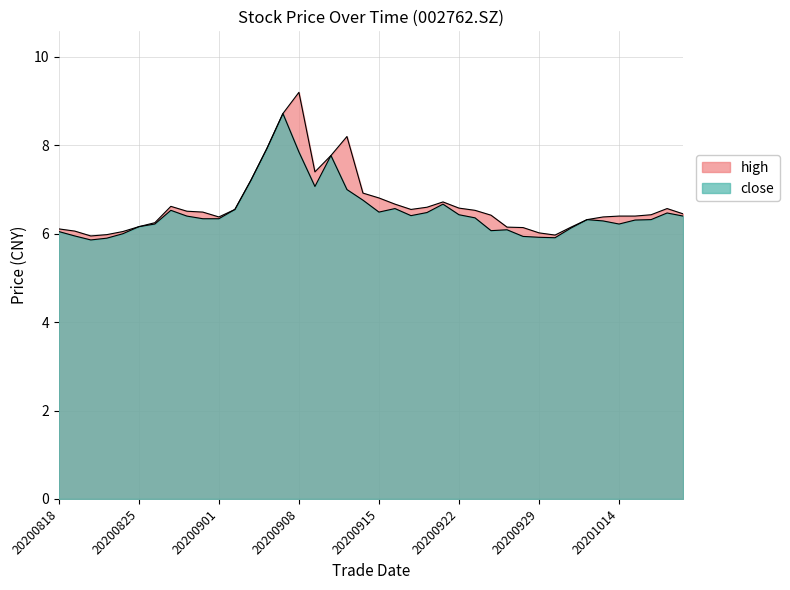

Rank the series by their maximum value, from lowest to highest.

close, high